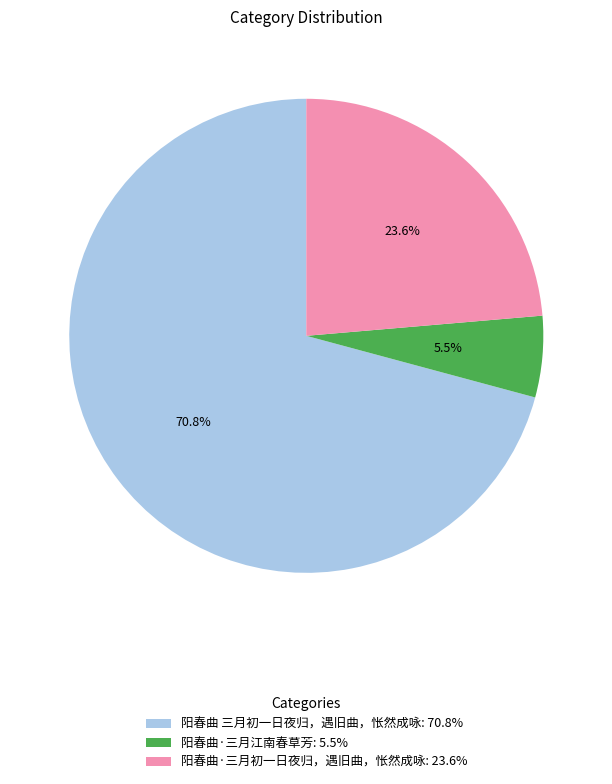

Is there a majority slice in this chart?

Yes